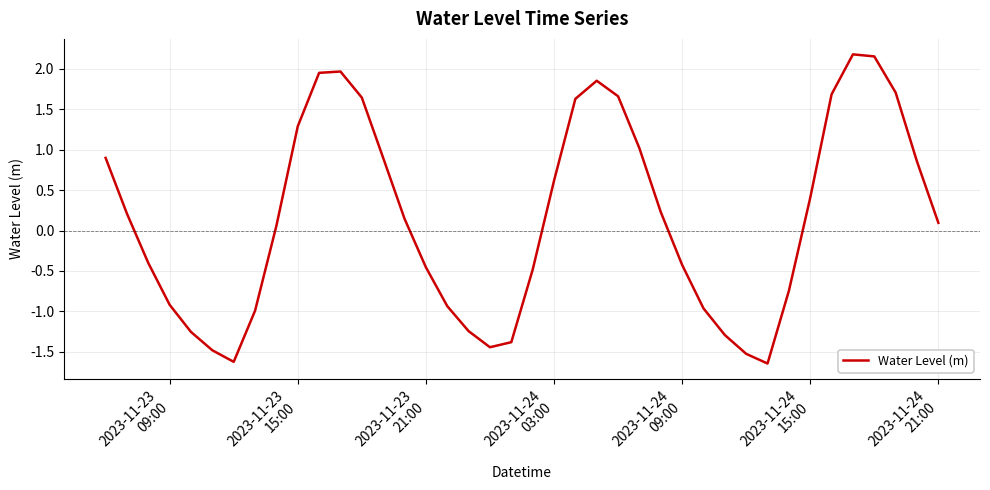

How many lines are shown in the chart?

1